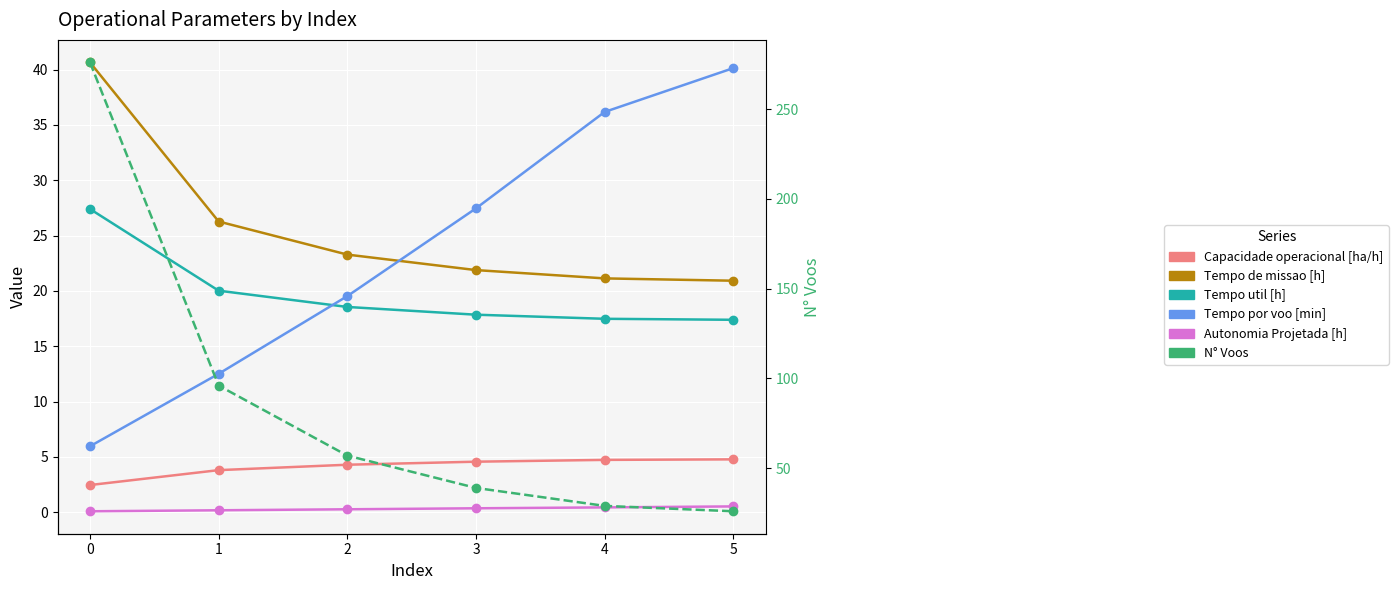

The value of Tempo de missao [h] at 5 is 28.6. True or false?

False